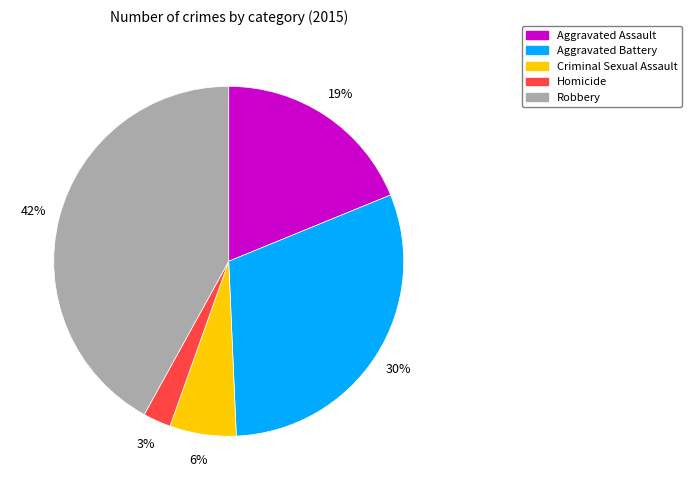

Does any single category account for the majority?

No